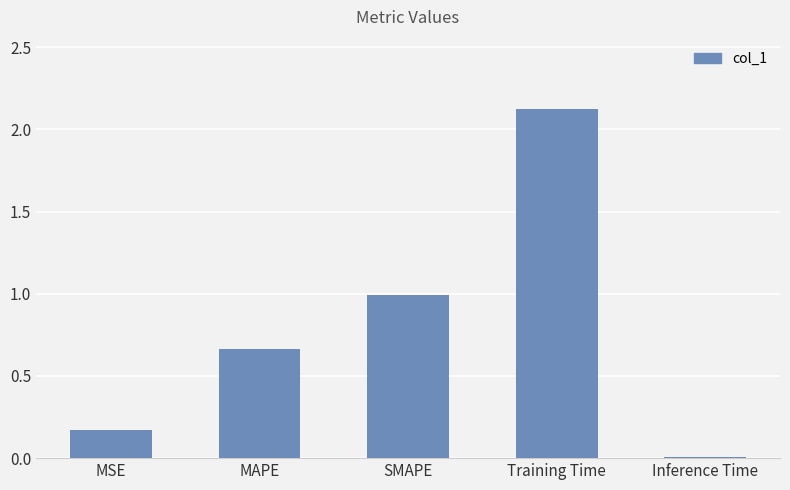

What is the sum of all values?

4.0